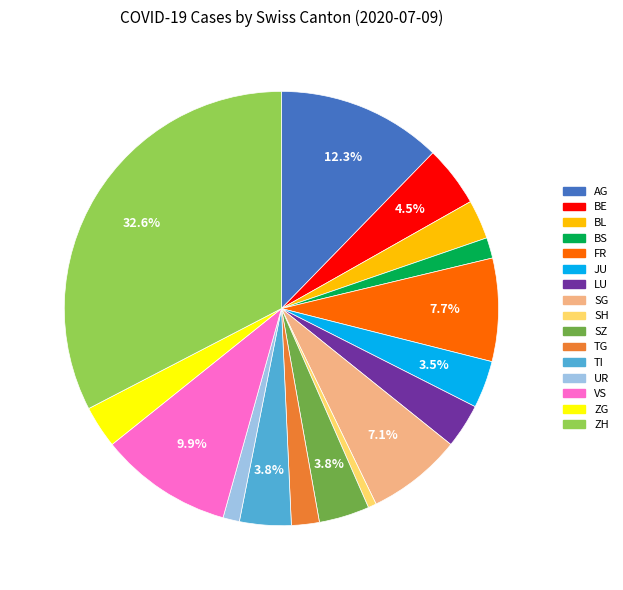

To the nearest percent, what is the difference between the largest and smallest slice percentages?

32%